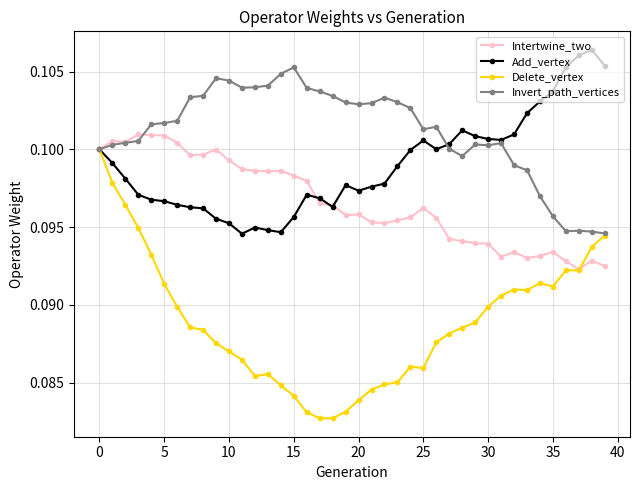

At how many categories does at least one series exceed 0?

40